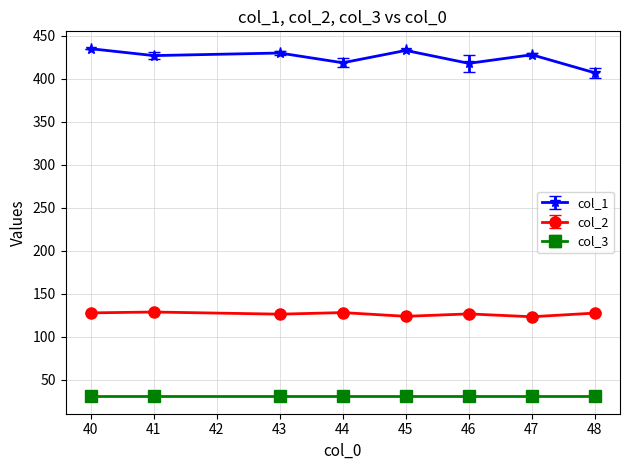

The col_1 series shows 203 at 48. True or false?

False